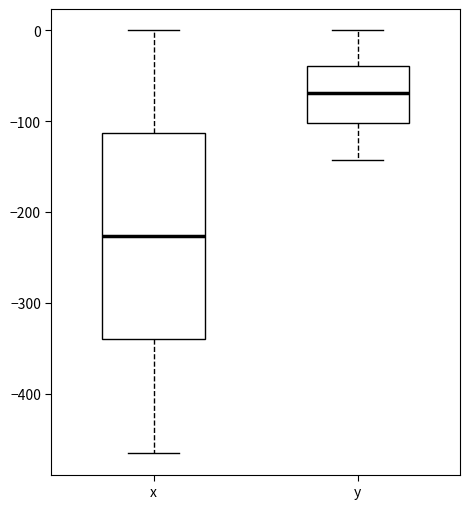

Which box is the tallest, from its lower edge to its upper edge?

x